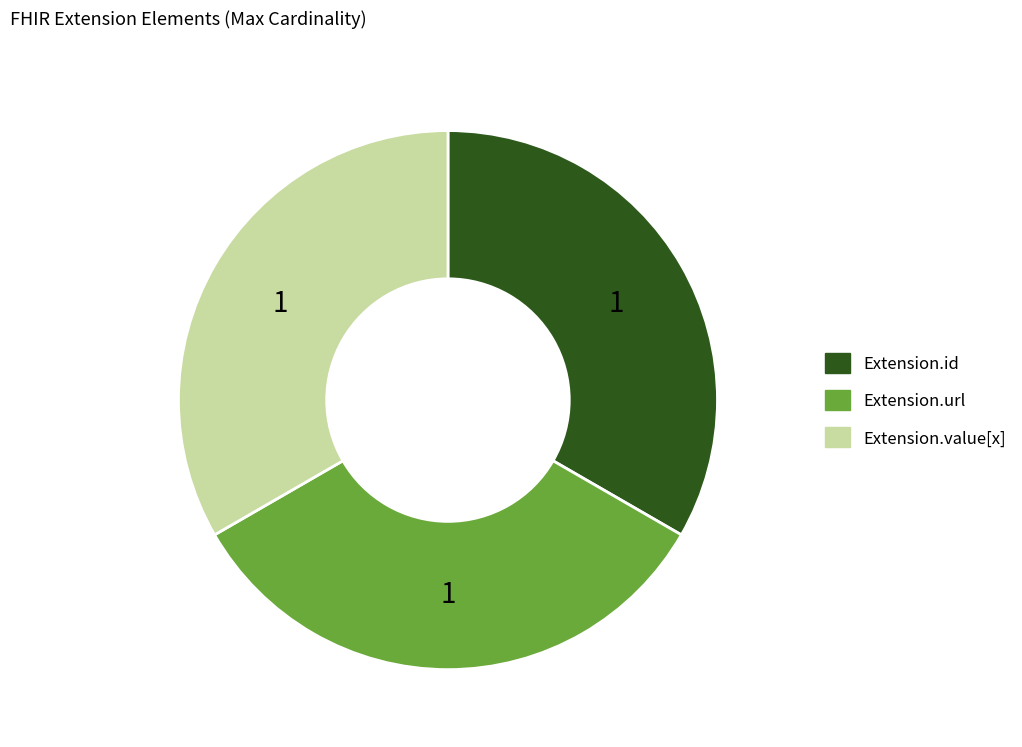

How many segments does this pie chart have?

3